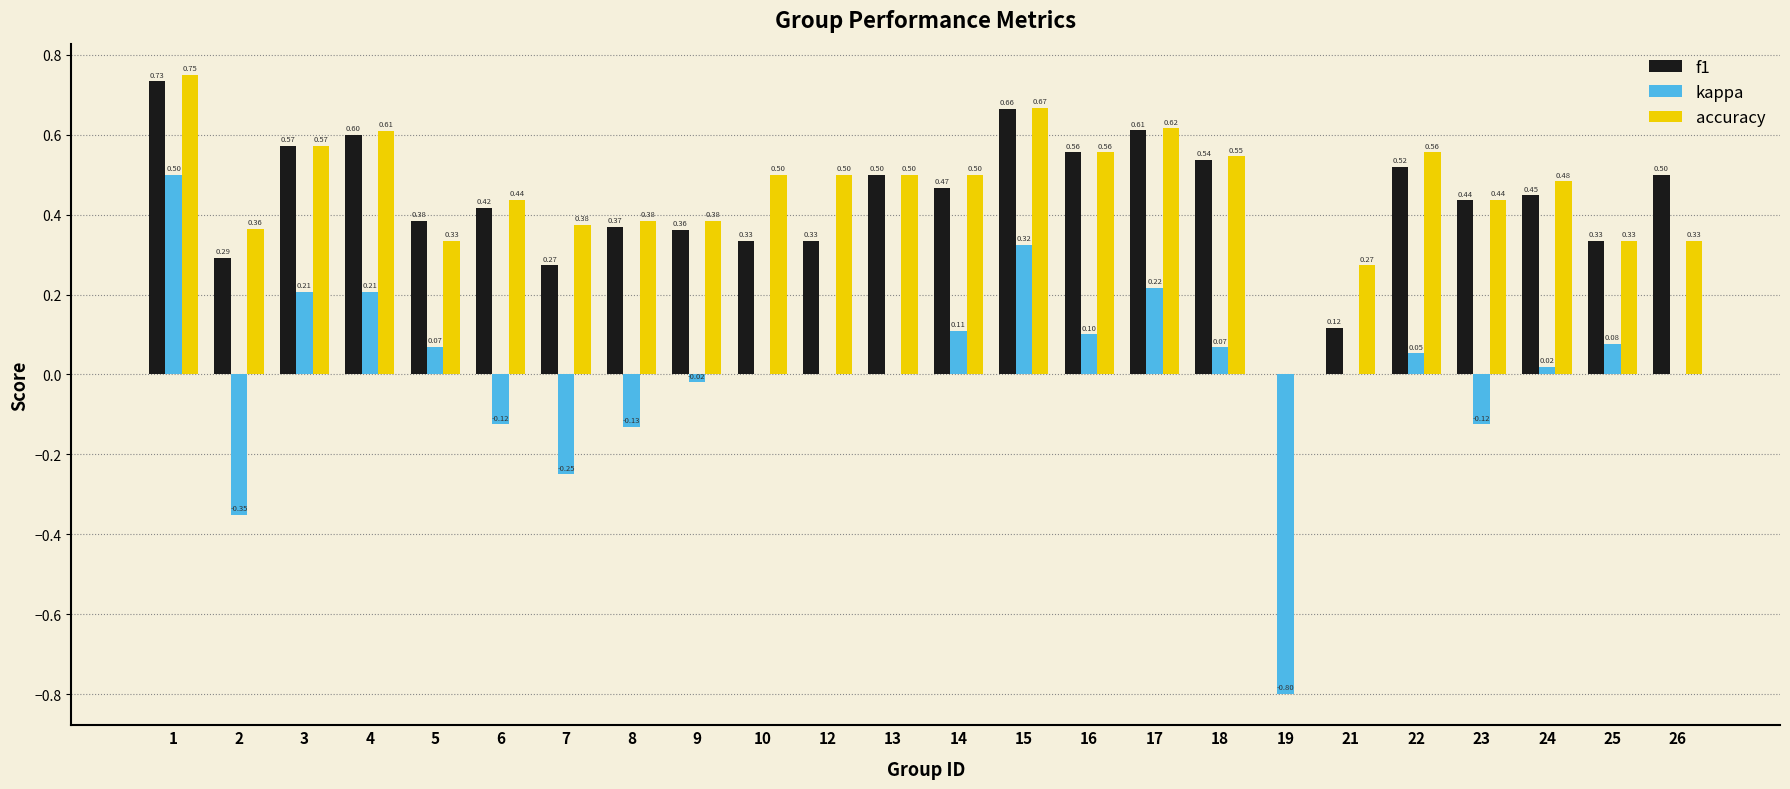

Are the bars horizontal?

No